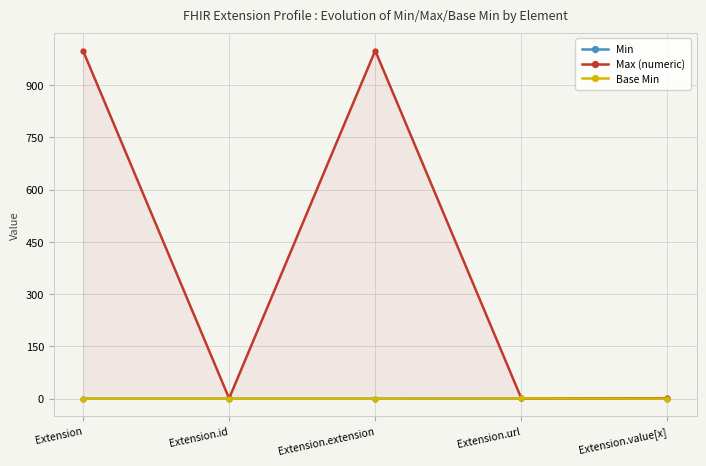

True or false: Base Min has more than 2 points higher than both neighbors.

False